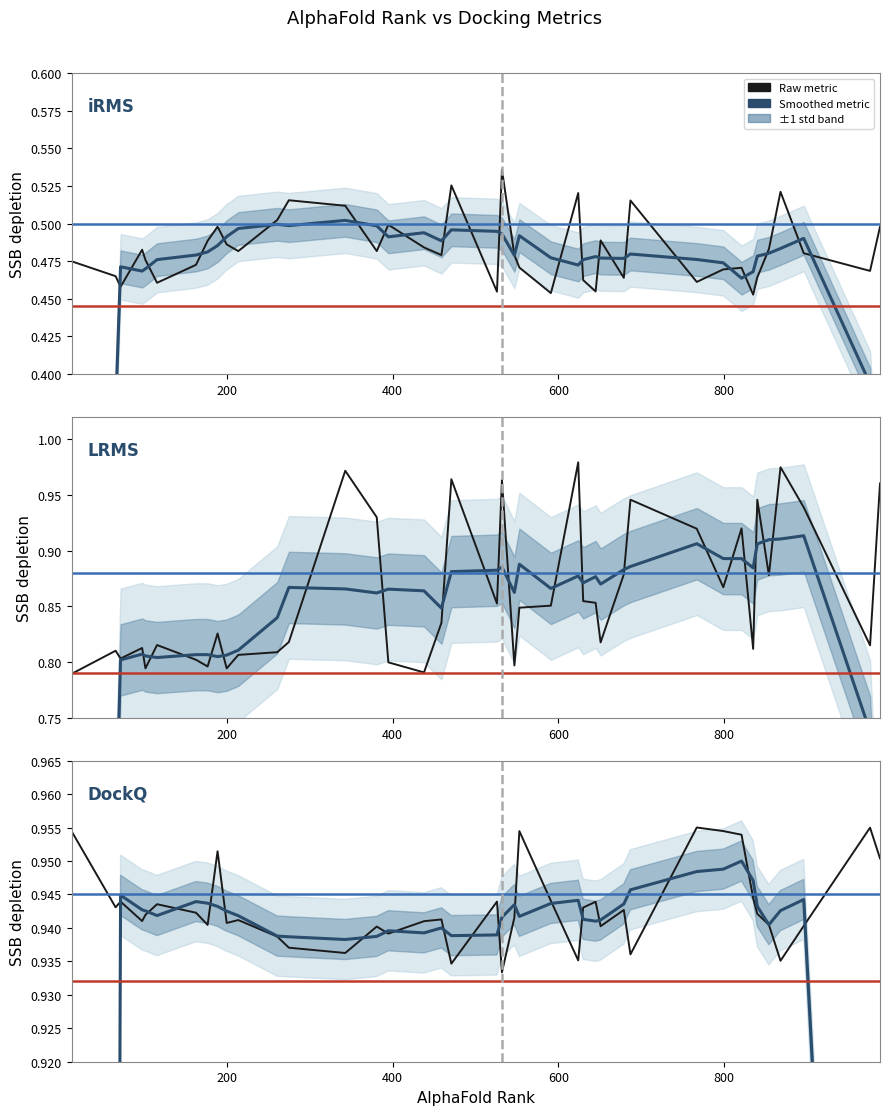

How many series are shown in this chart?

6